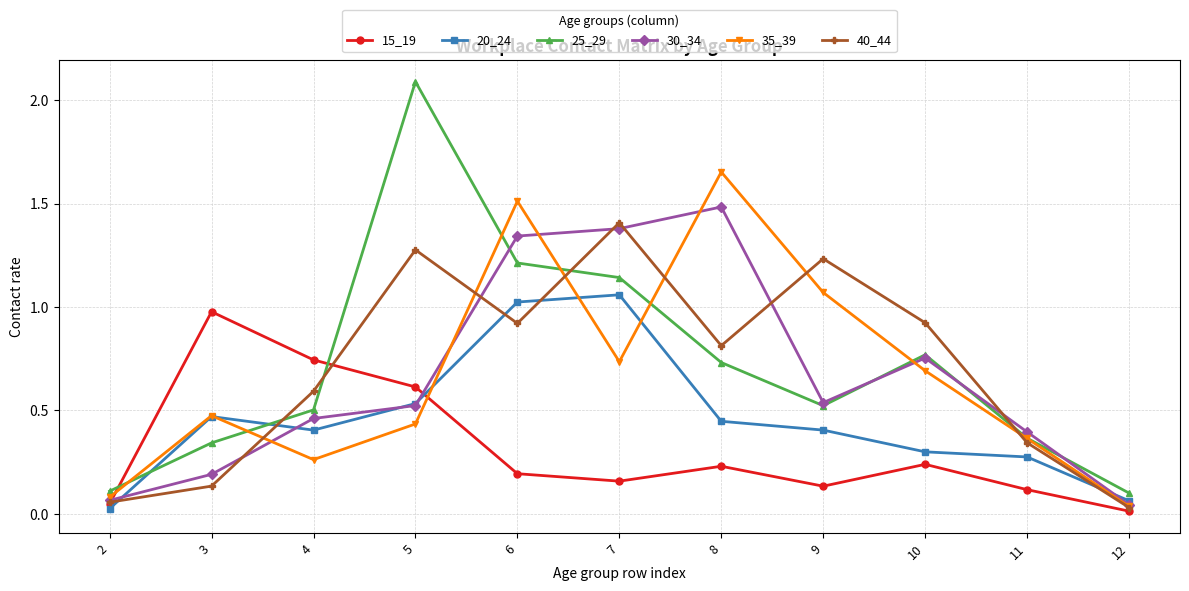

Which label corresponds to the largest value in the chart?

5